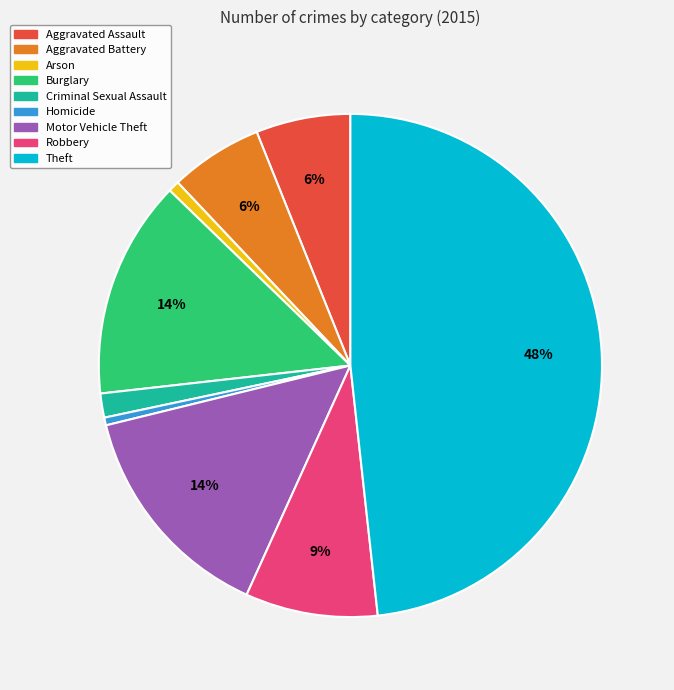

To the nearest percent, what is the difference between the Aggravated Battery and Burglary slice percentages?

8%